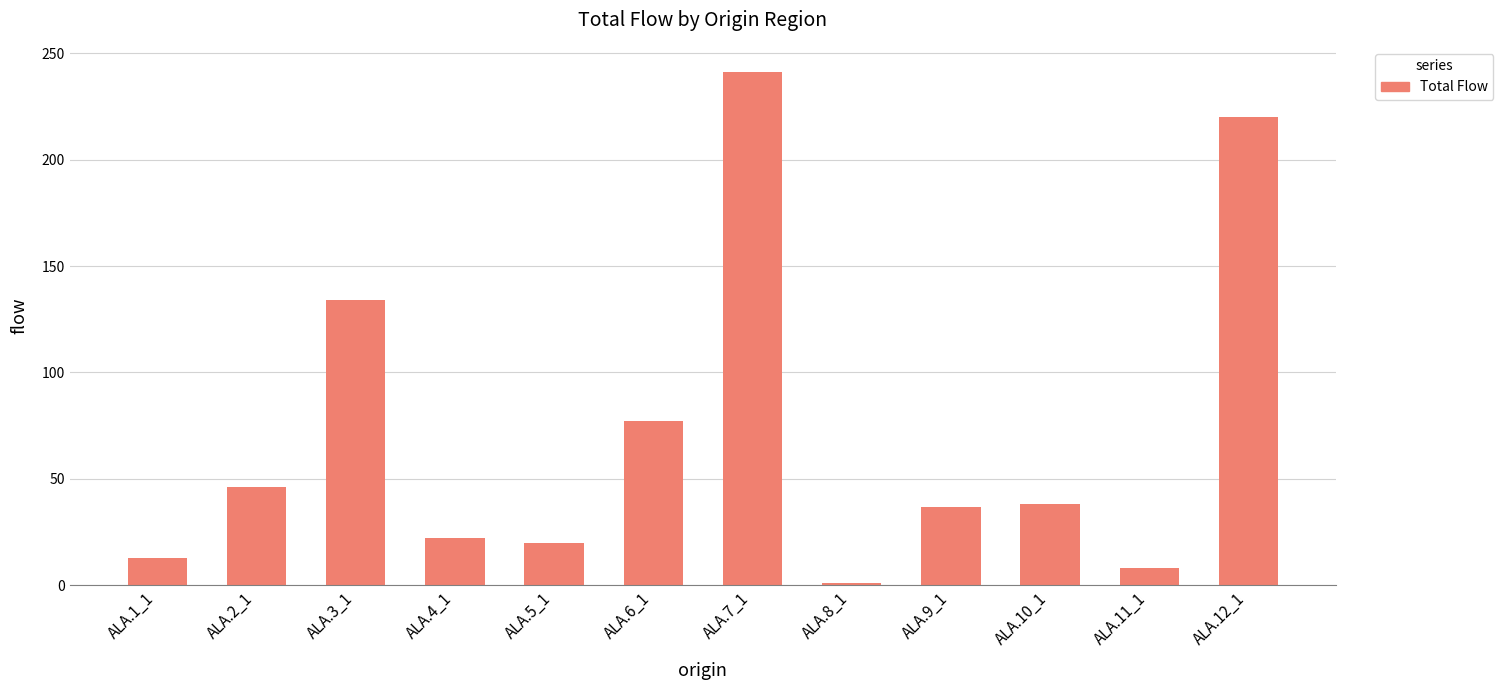

What is the maximum value shown in the chart?

241